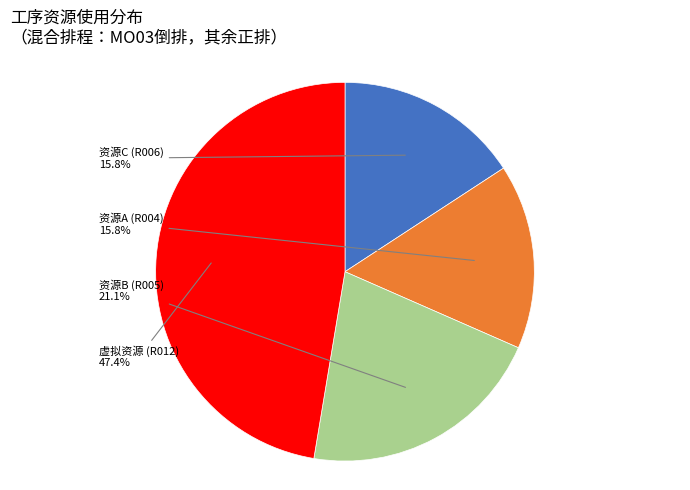

Is there a majority slice in this chart?

No